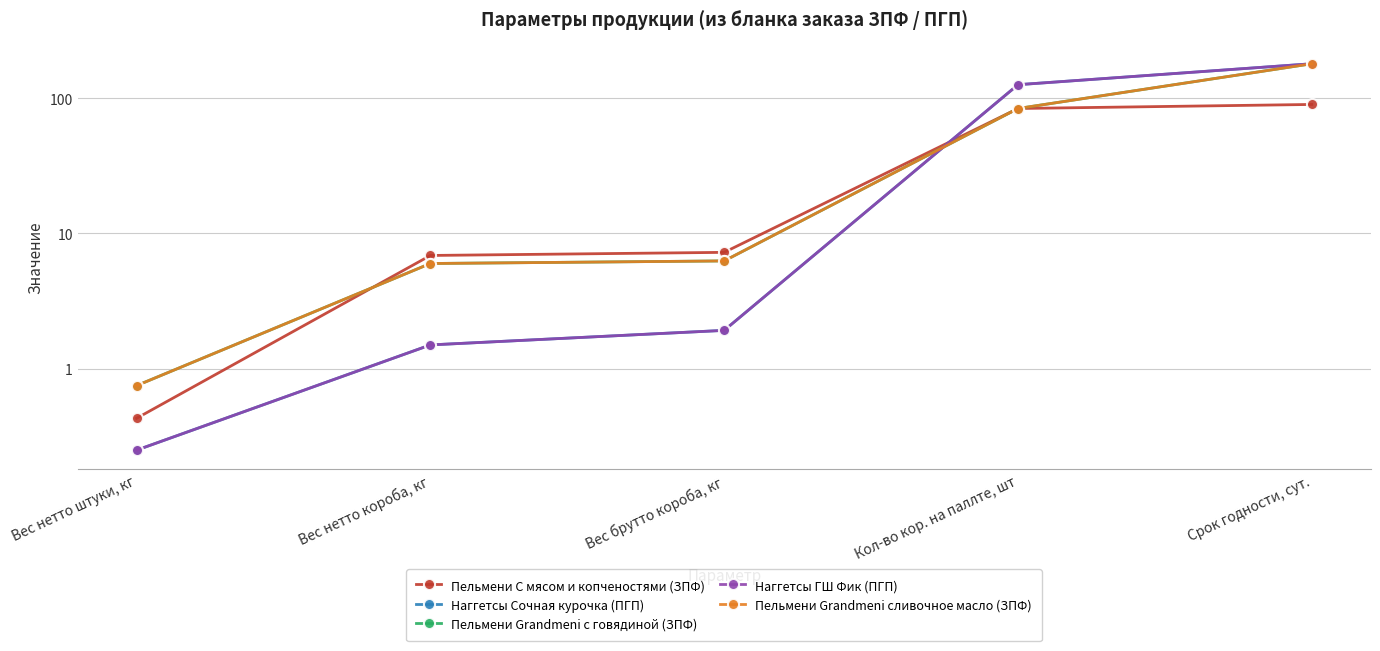

What is the difference between the second highest and second lowest values in the Наггетсы Сочная курочка (ПГП) series?

124.5